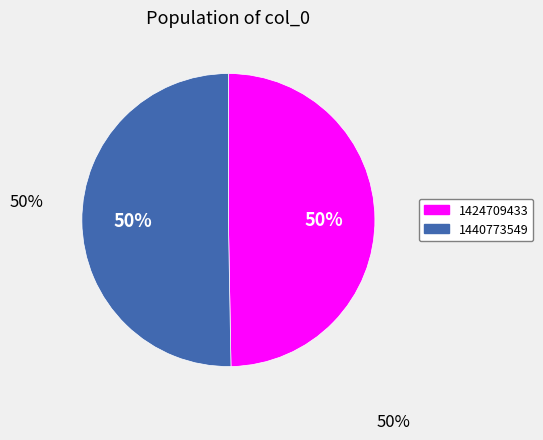

Is the sum of 1440773549 and 1424709433 greater than half?

Yes